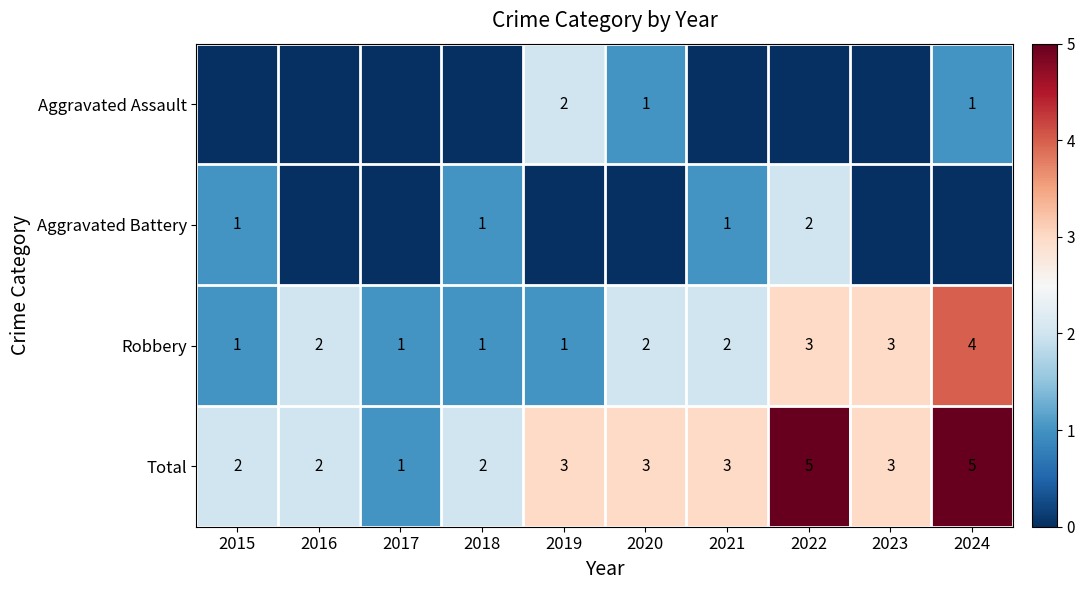

True or false: Robbery has a value of 6 at 2024.

False